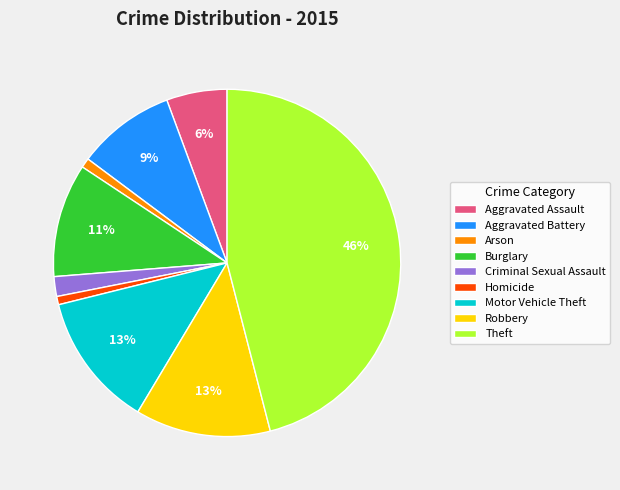

To the nearest percent, what is the combined percentage of Aggravated Battery and Criminal Sexual Assault?

11%